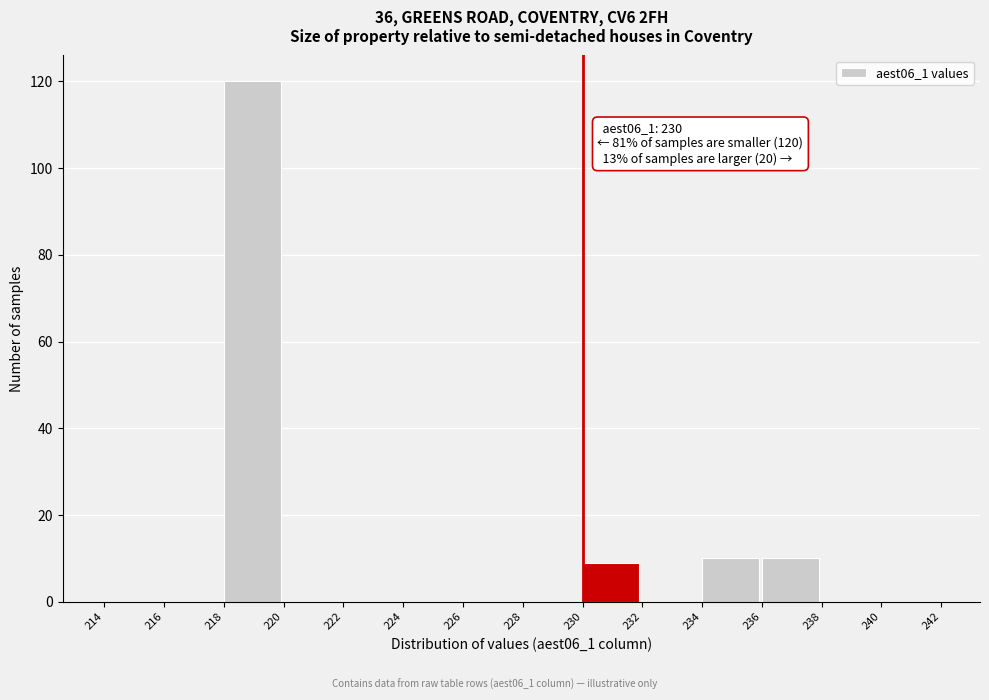

Which range on the x-axis has the tallest bar?

218 to 220